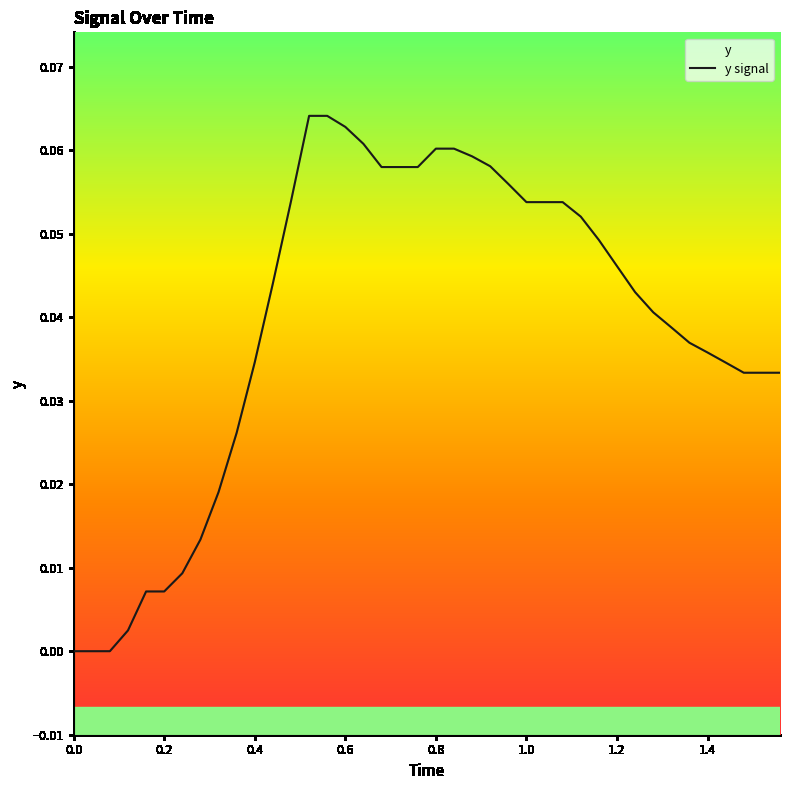

What is the difference between the maximum and minimum values?

0.1